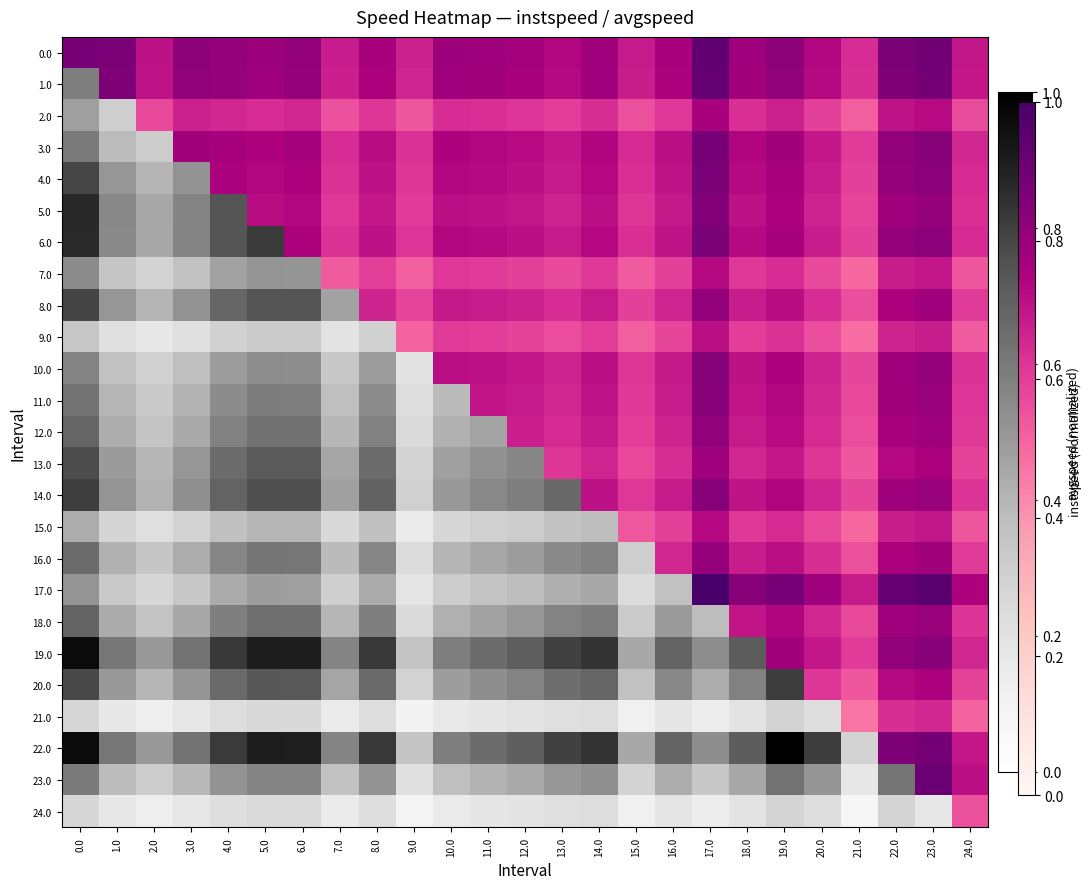

At how many categories does at least one series exceed 0?

25